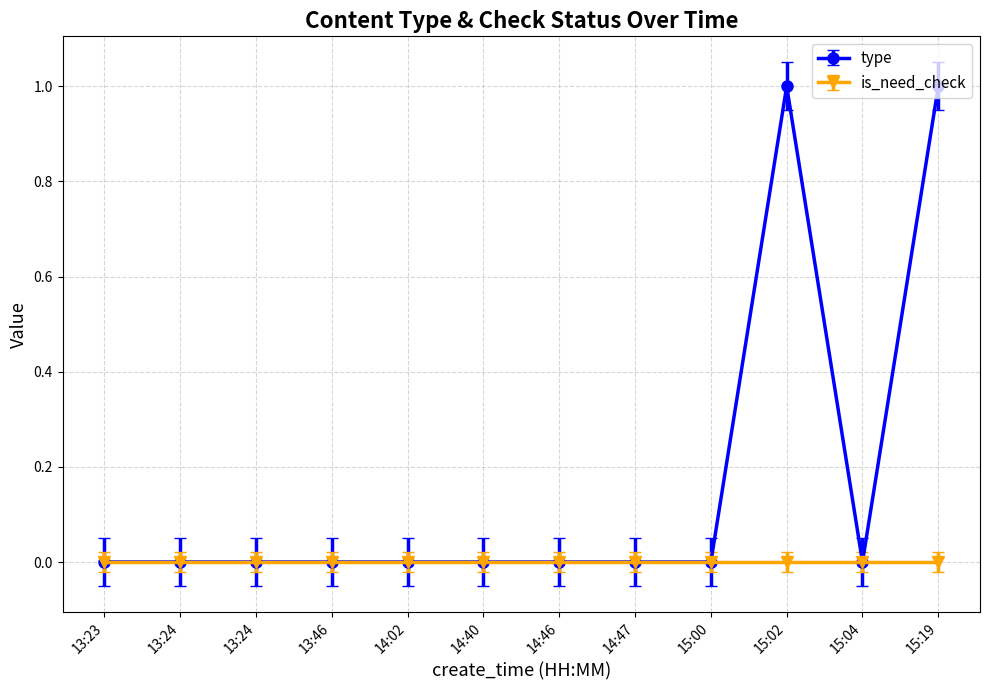

Count the number of data series in this chart.

2